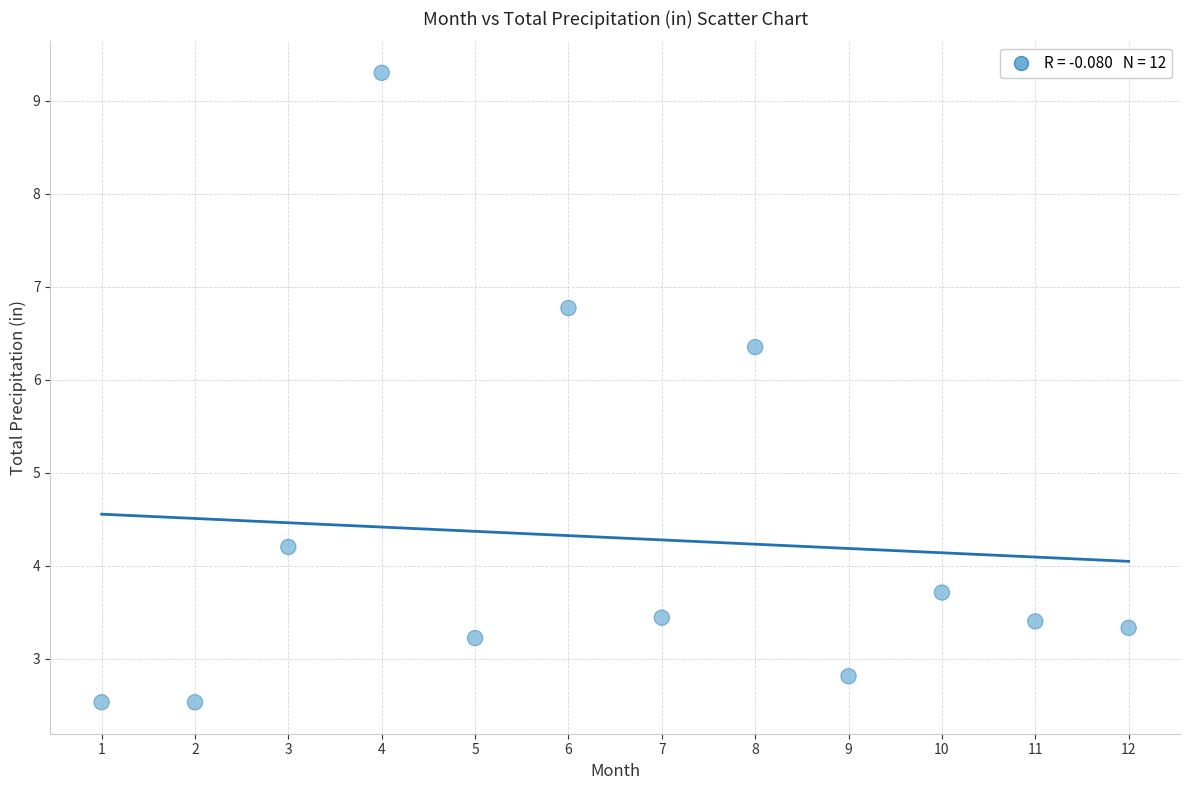

What Y value in the scatter plot is closest to 5?

4.2